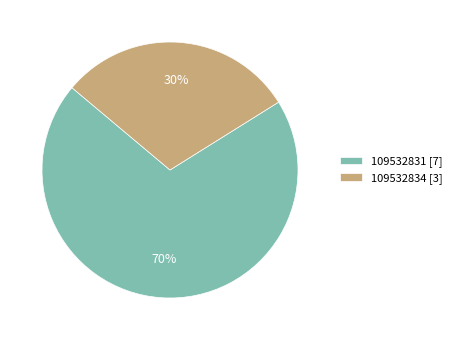

Which has a higher value, 109532834 [3] or 109532831 [7]?

109532831 [7]